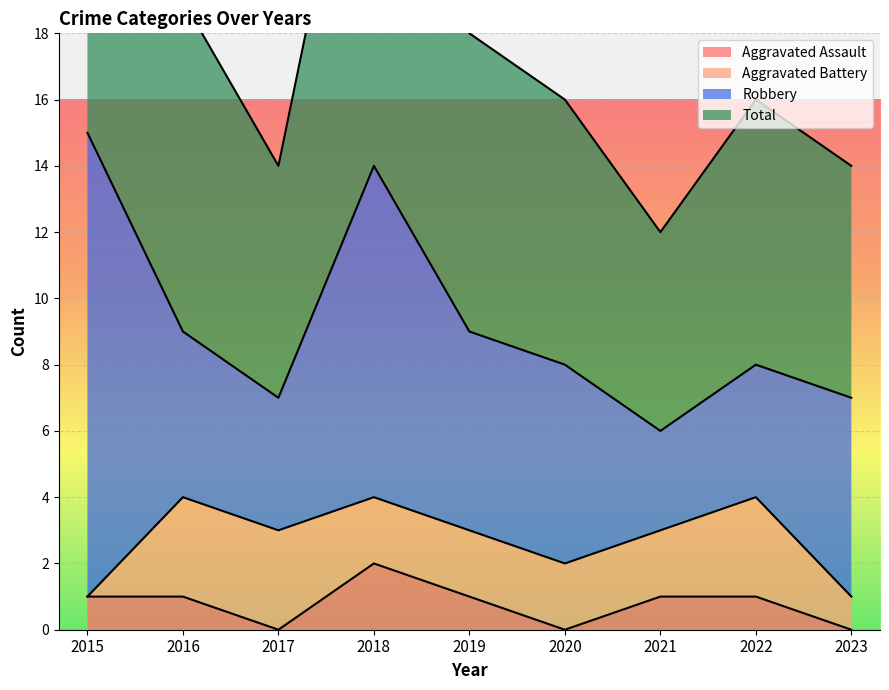

True or false: Aggravated Assault has a value of 1 at 2022.

True